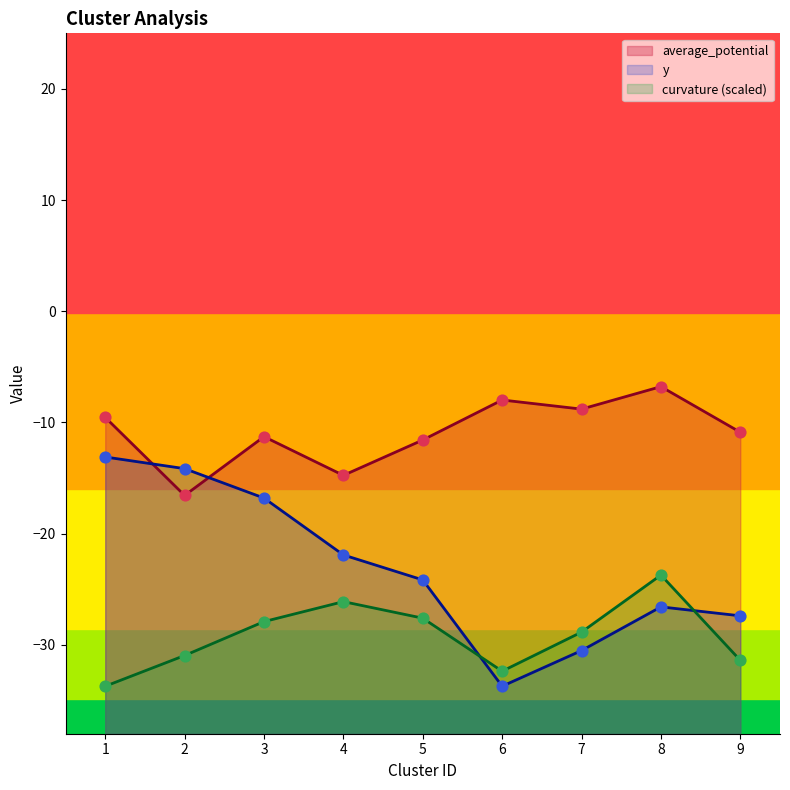

At how many categories does at least one series exceed -13?

7